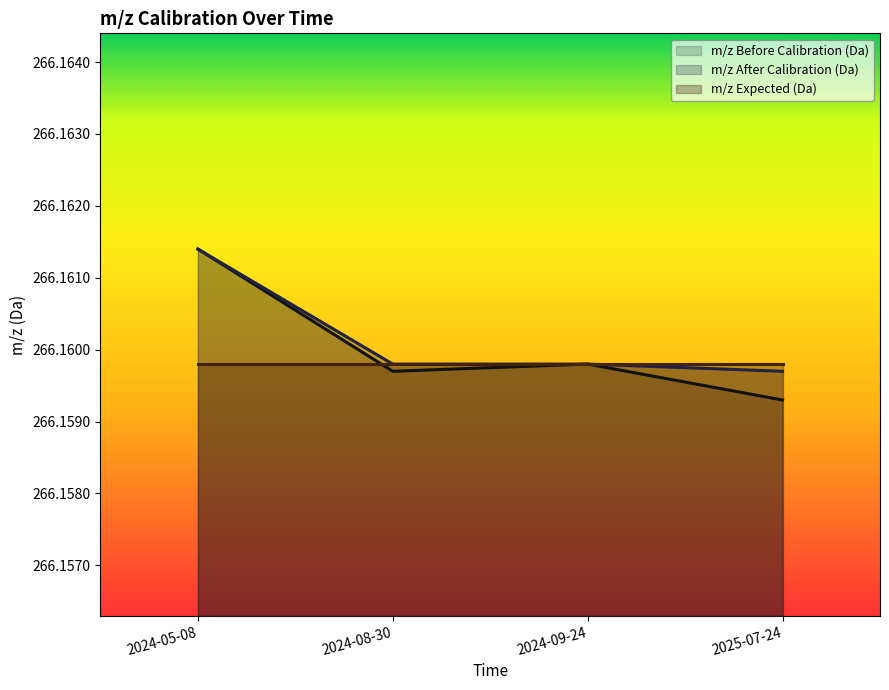

What is the greatest value displayed?

266.2